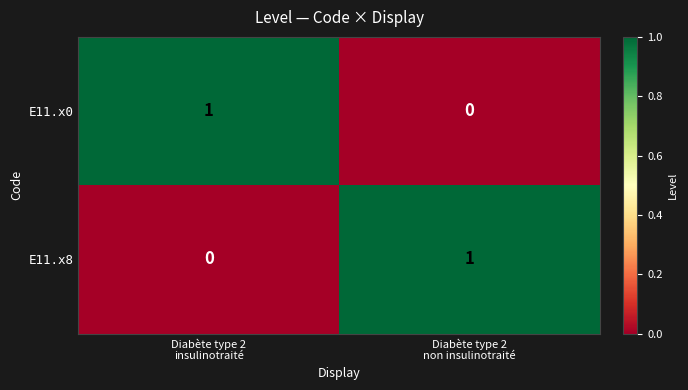

Reading left to right, transcribe all the data shown in this chart.

E11.x0: 1	0
E11.x8: 0	1